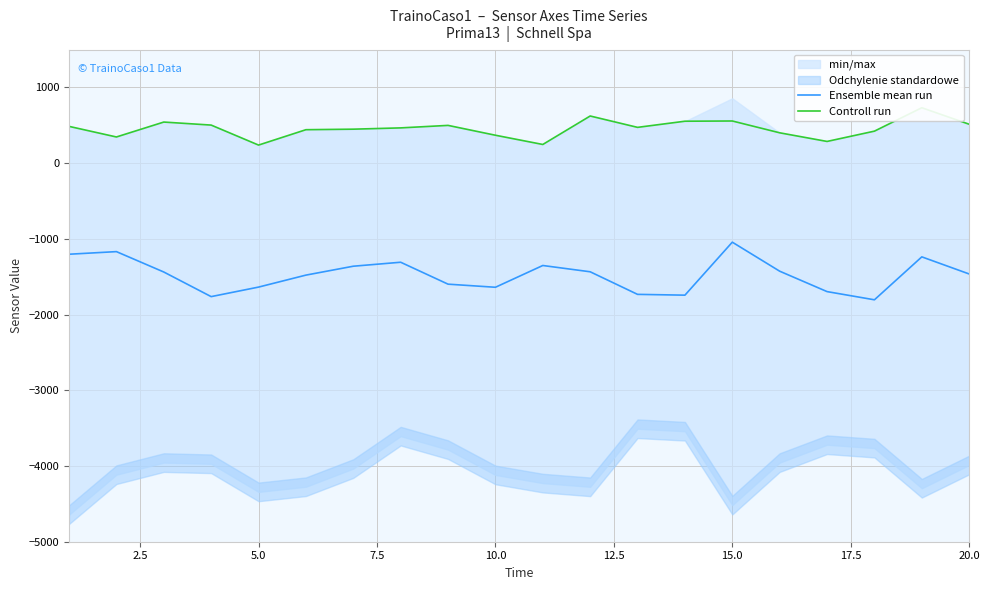

Which series has the largest range (max minus min)?

Ensemble mean run